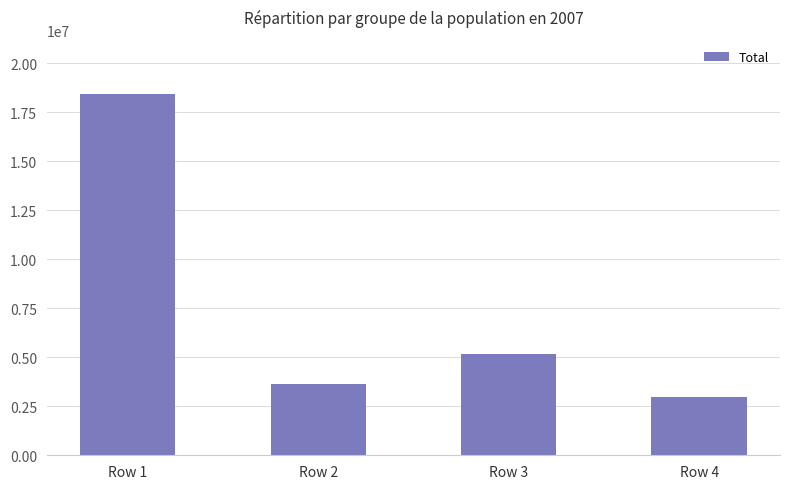

Are the bars horizontal?

No